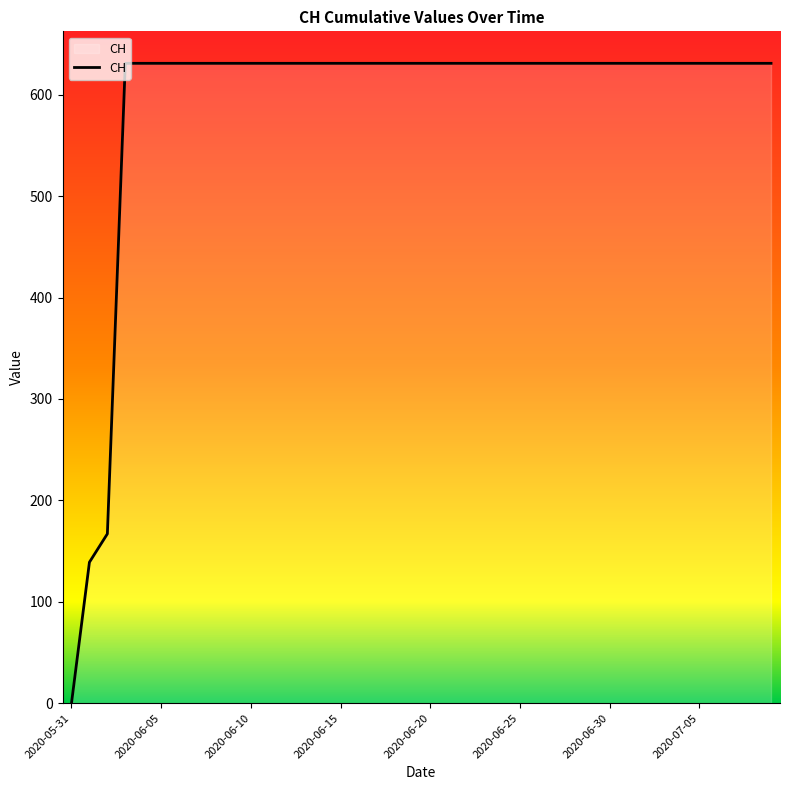

What is the maximum value shown in the chart?

631